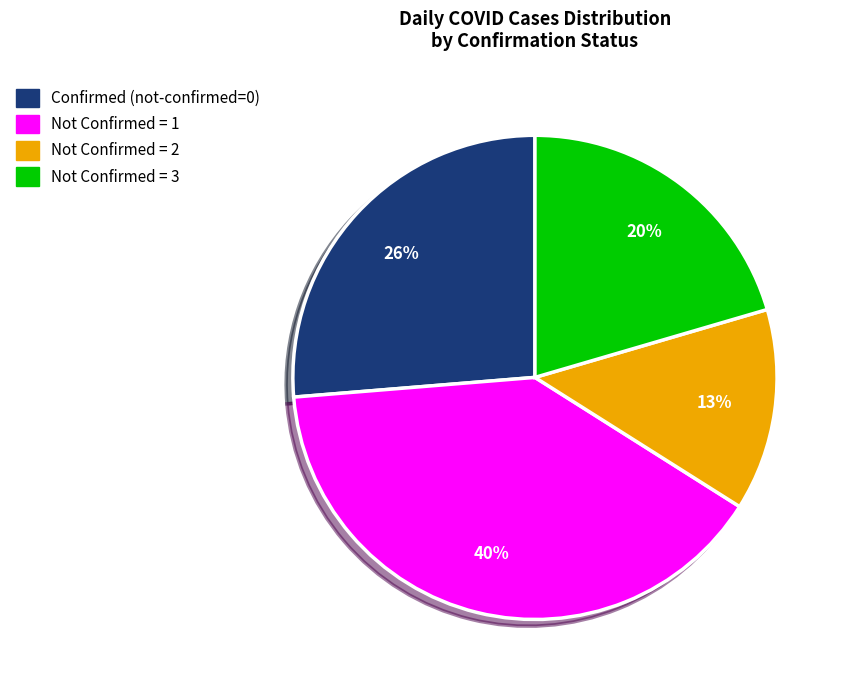

To the nearest percent, what is the average slice percentage?

25%